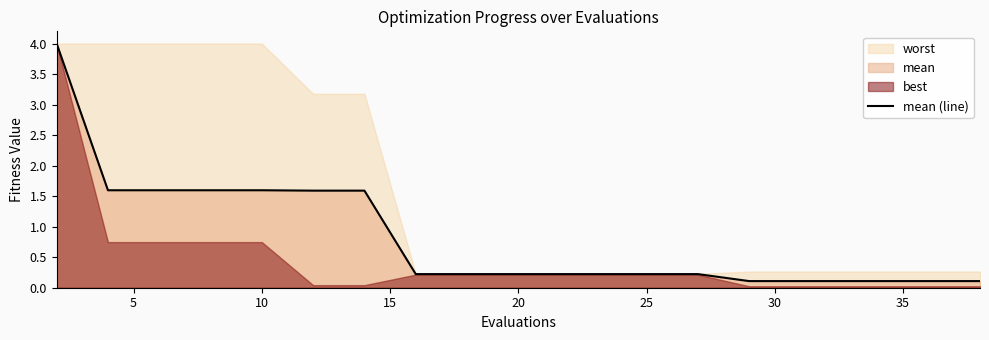

The mean (line) series shows 0.1 at 35. True or false?

True